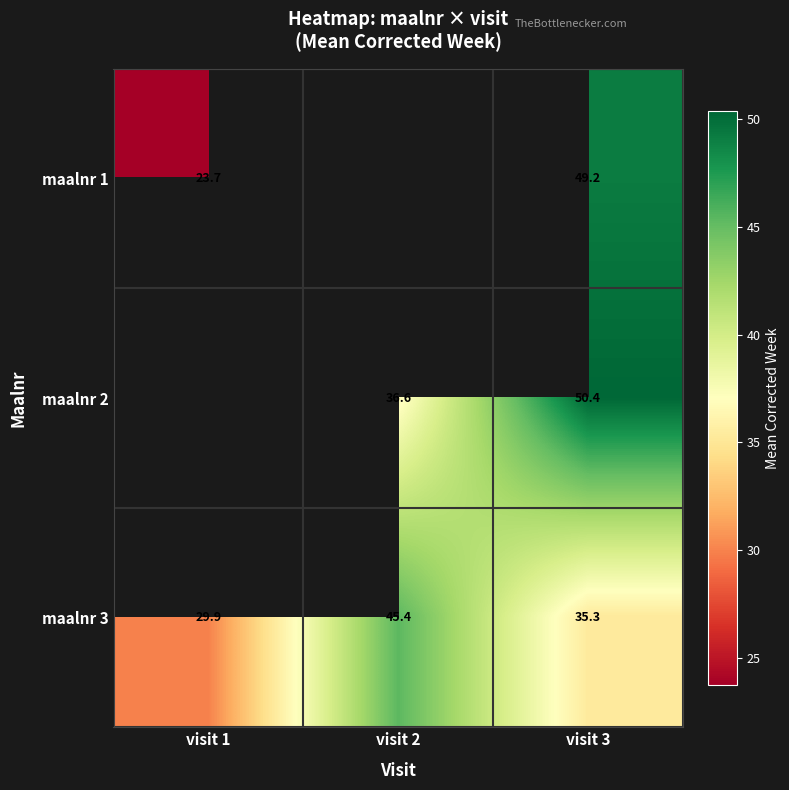

True or false: maalnr 3 has a value of 44.5 at visit 1.

False